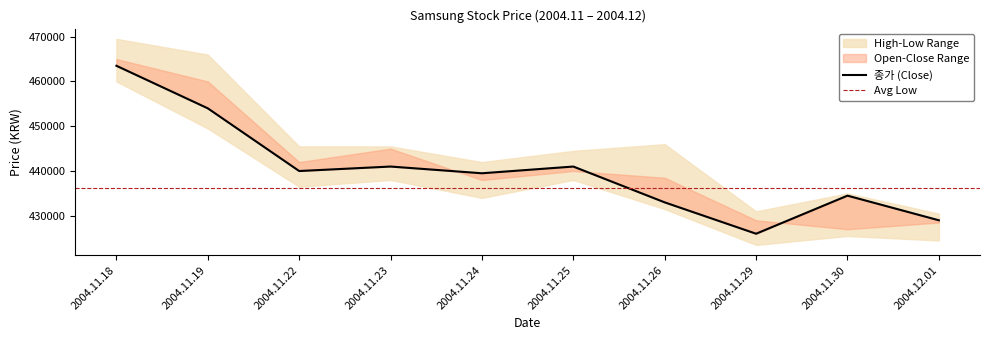

True or false: 고가 (High) and 종가 (Close) intersect in this chart.

False